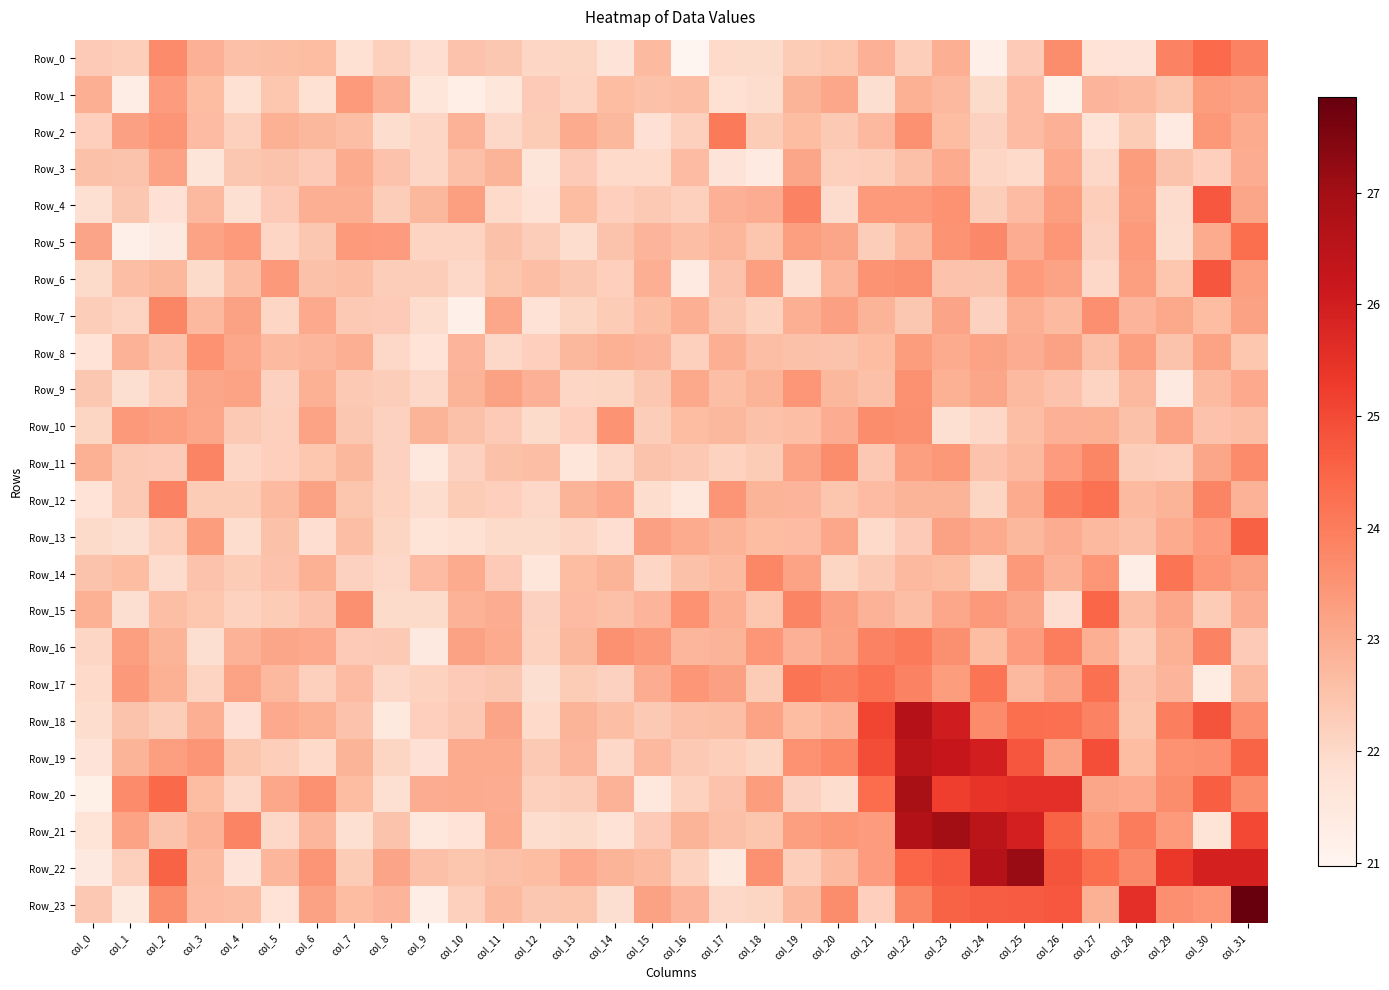

How many distinct data groups are displayed?

24